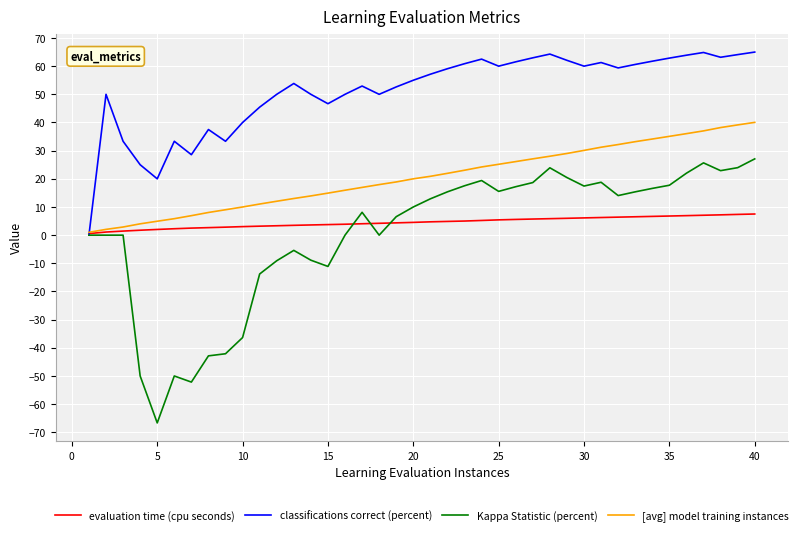

Which series has the largest total across all categories?

classifications correct (percent)